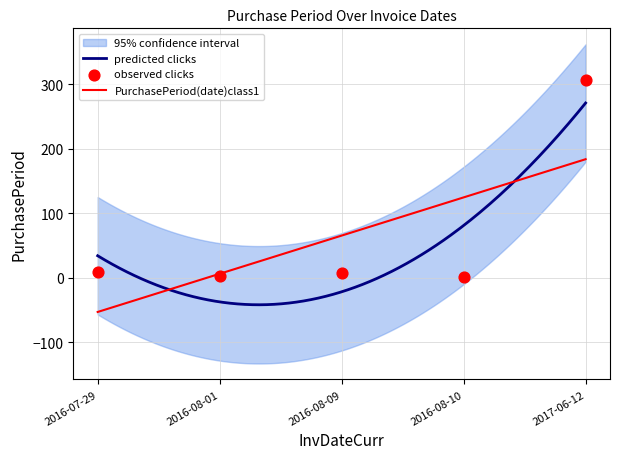

What is the change in value from 2016-08-09 to 2016-08-10?

-7